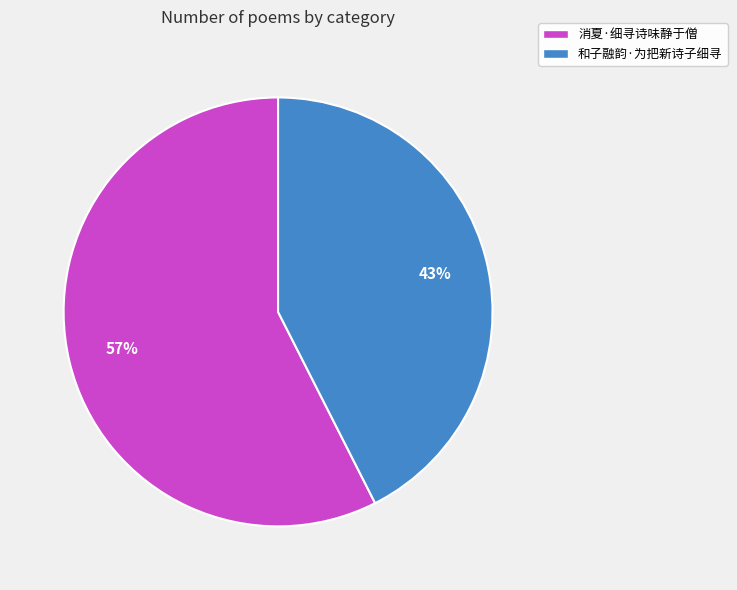

To the nearest percent, what portion does 和子融韵·为把新诗子细寻 represent?

43%